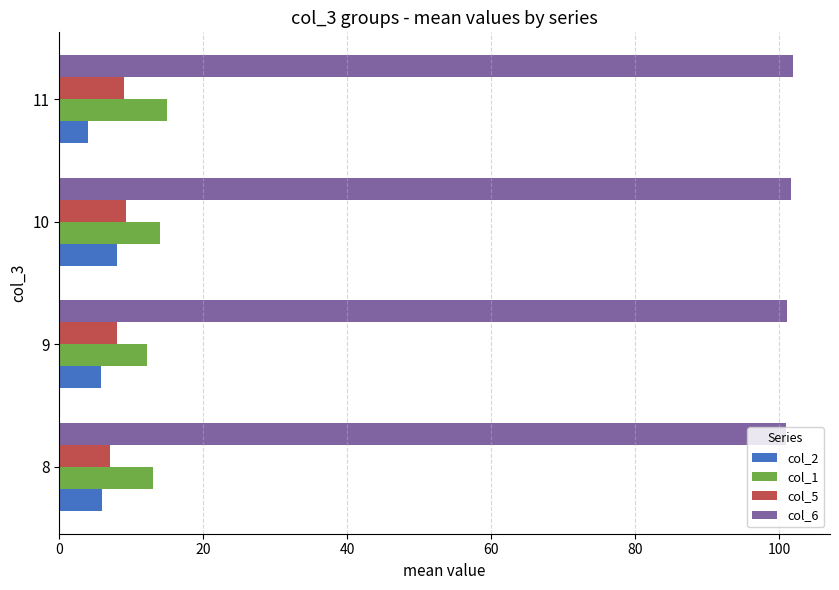

True or false: col_2 has a value of 1.6 at 9.

False